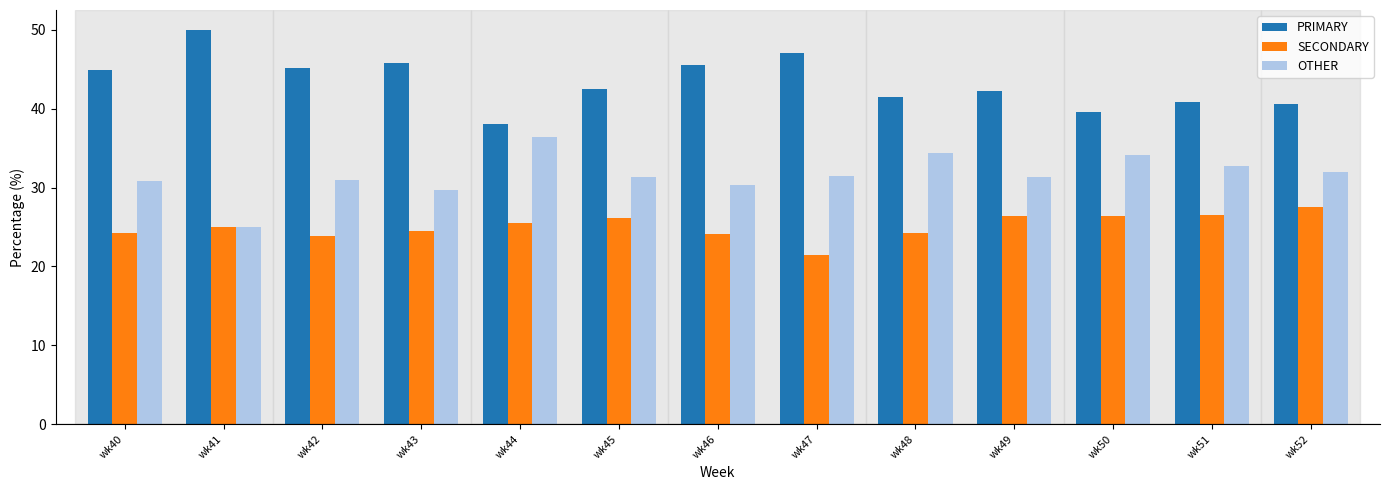

What is the spread (max minus min) of values at wk41?

25.0